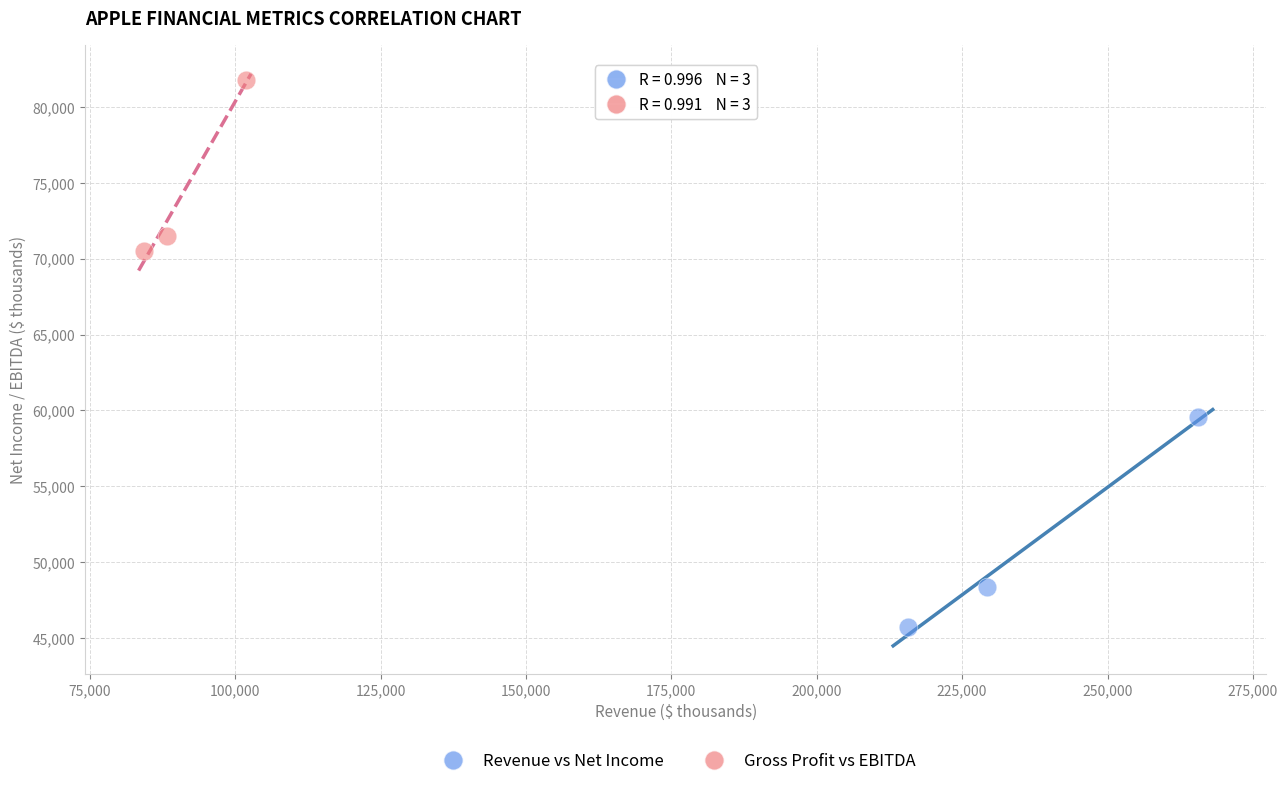

What are all the series names shown in the legend?

Revenue vs Net Income, Gross Profit vs EBITDA